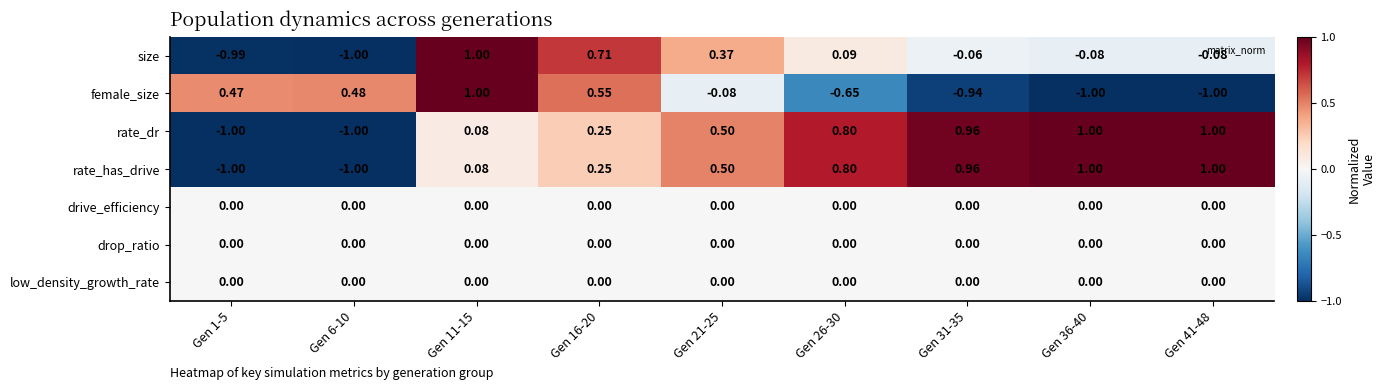

Is the value of size at Gen 21-25 greater than the value of female_size at Gen 1-5?

No